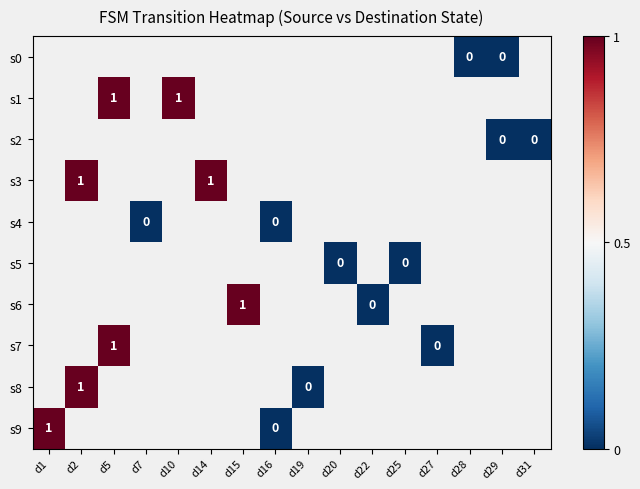

The s8 series shows 2 at d2. True or false?

False